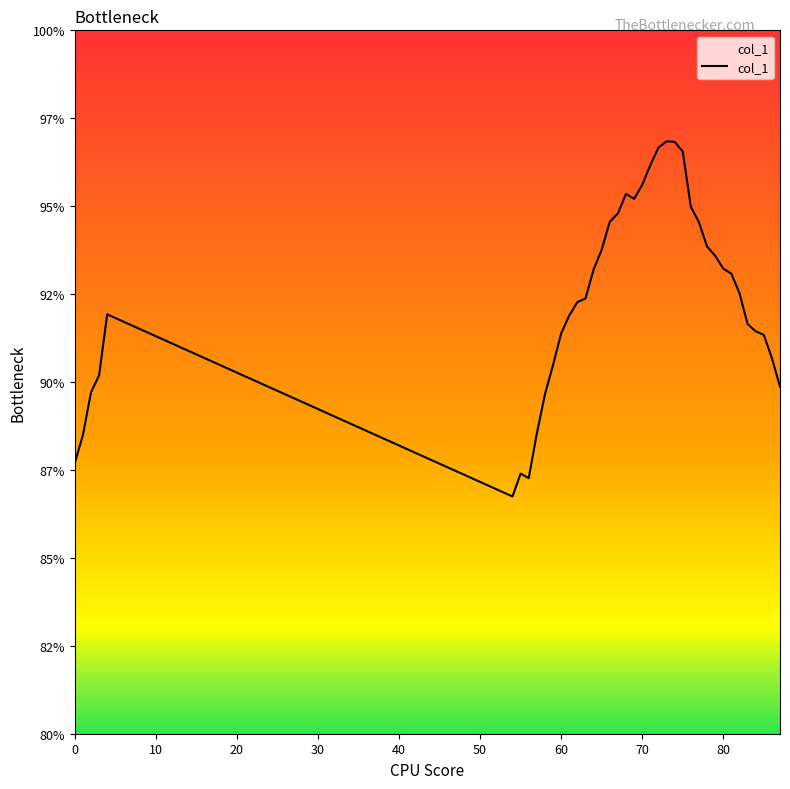

Does the chart have visible grid lines?

No